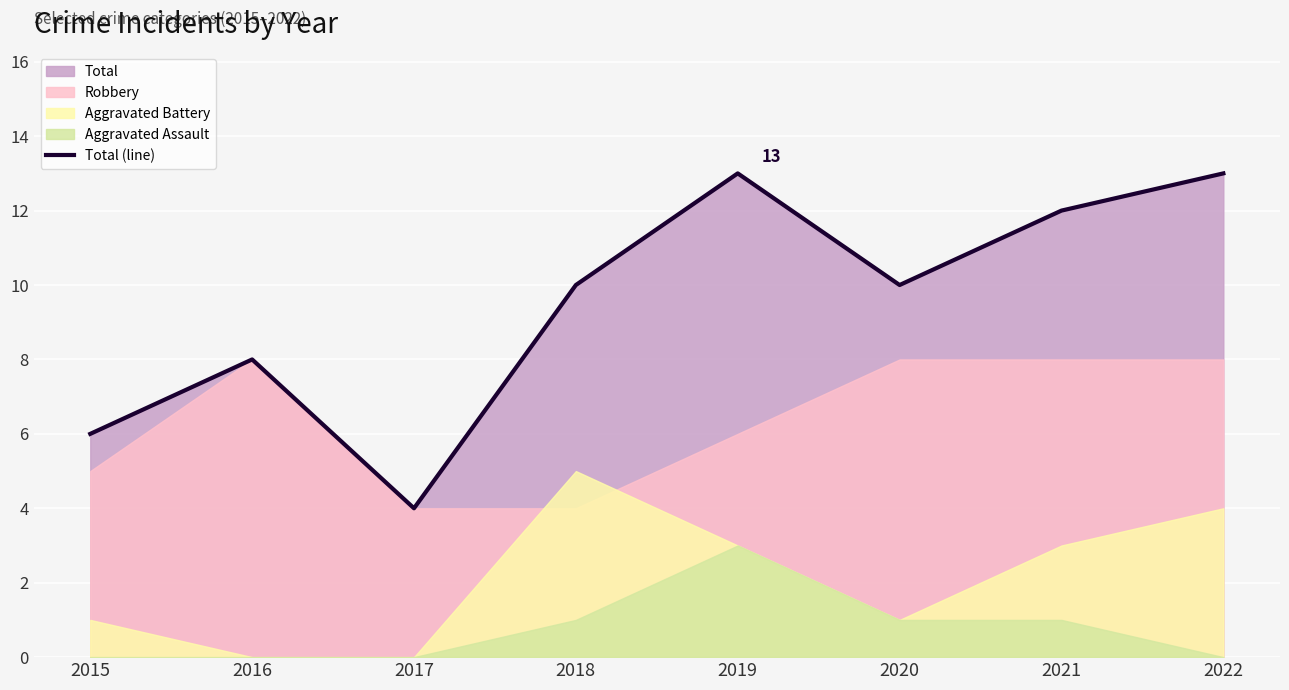

The Total (line) series shows 14 at 2016. True or false?

False